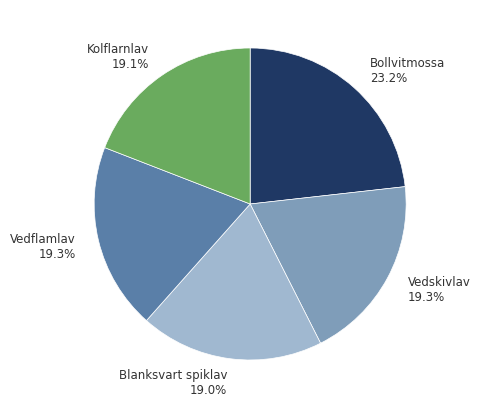

True or false: Vedskivlav accounts for 19% of the total.

True